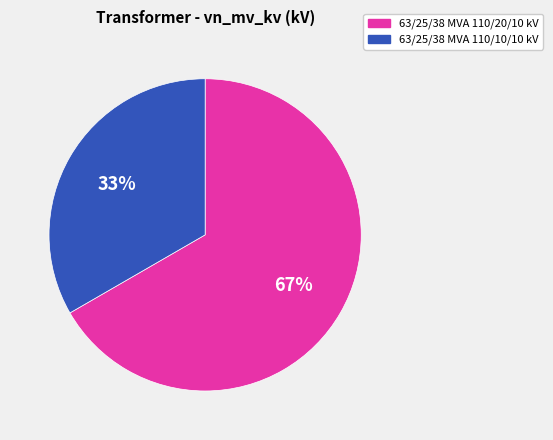

Which slice represents more than half of the pie?

63/25/38 MVA 110/20/10 kV